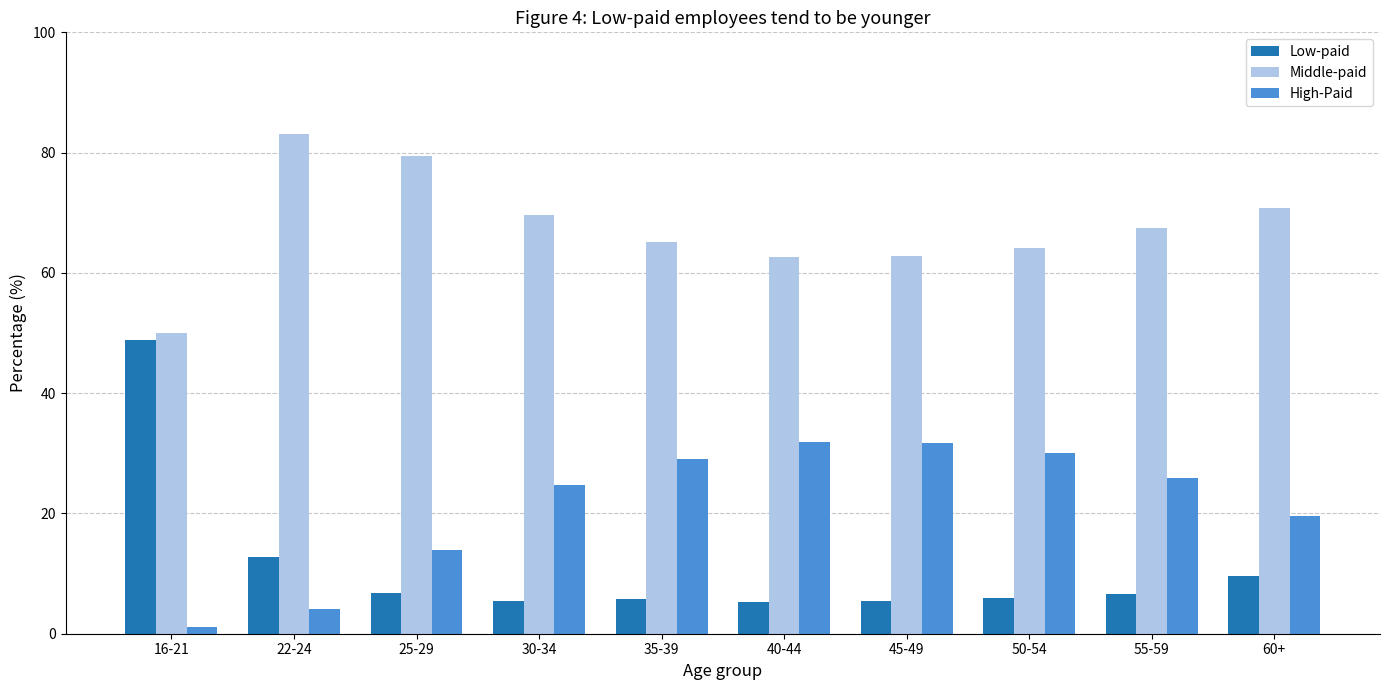

What value does the Middle-paid series have at 35-39?

65.2